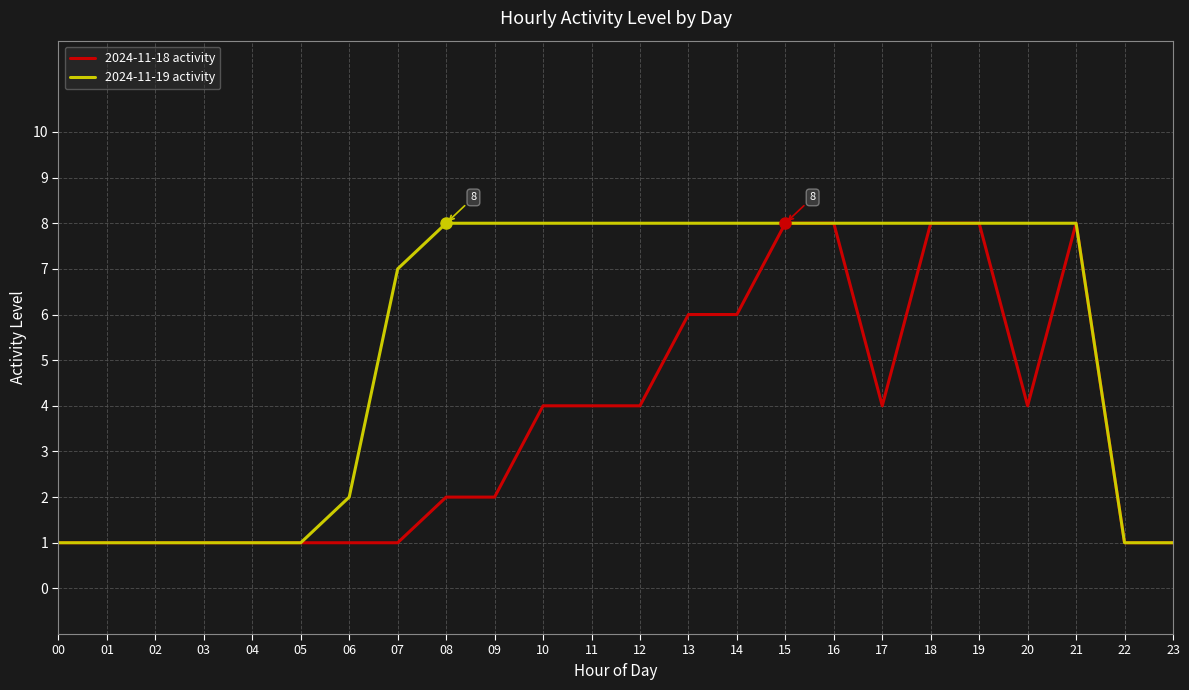

Which series has the largest total across all categories?

2024-11-19 activity